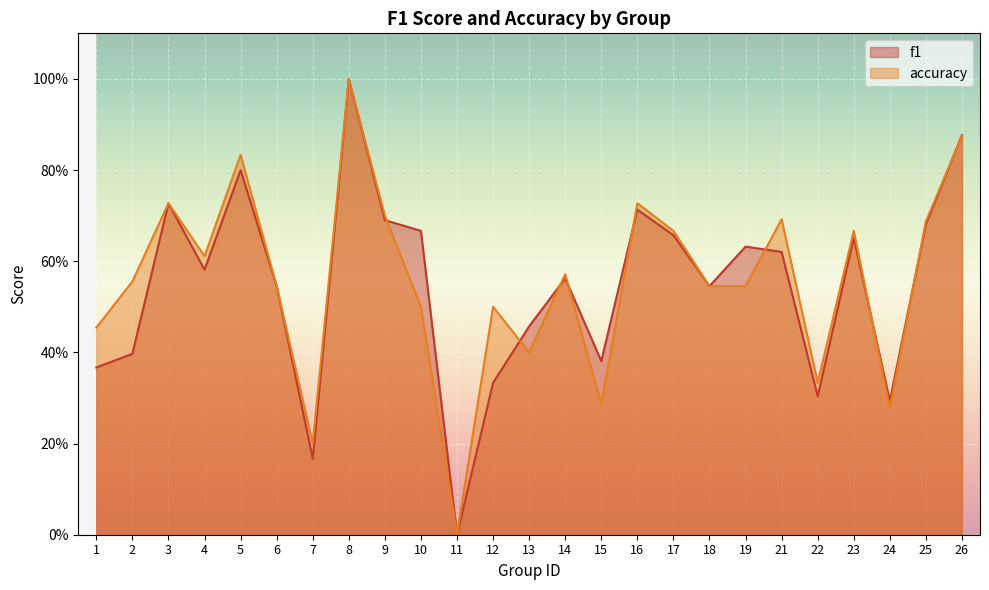

How many lines are shown in the chart?

2